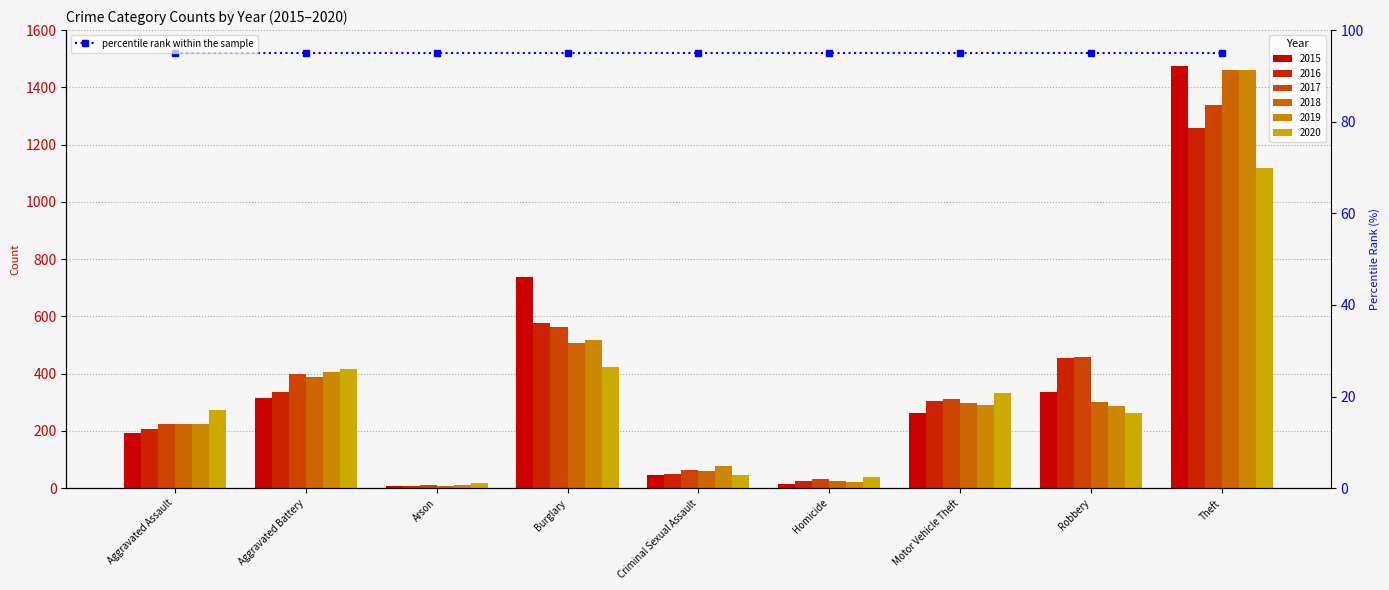

How many data points in 2018 are less than 298?

4